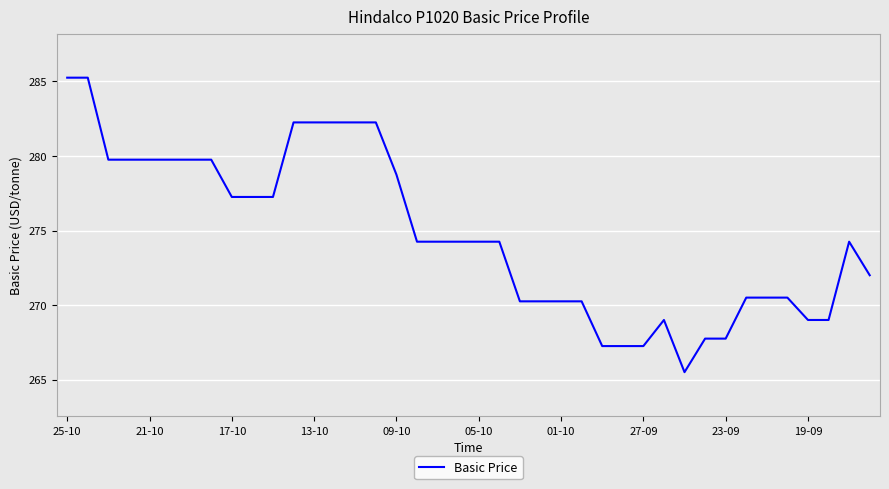

What is the smallest value displayed?

265.5